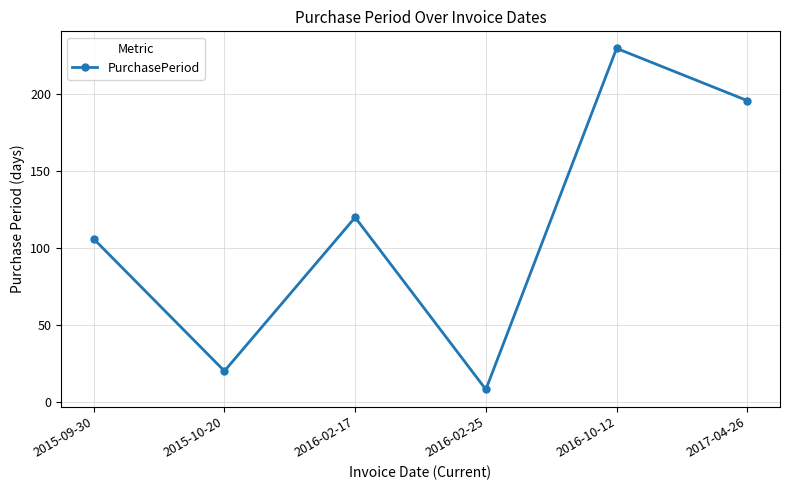

What is the change in value from 2016-02-17 to 2017-04-26?

+76